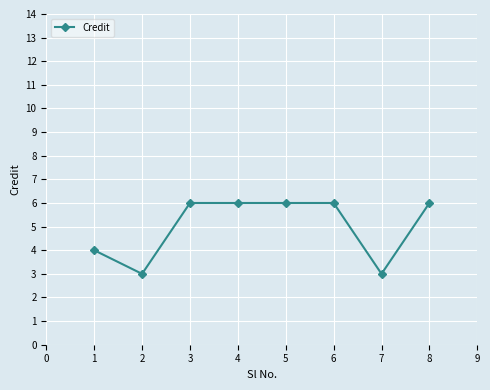

What is the value of the 2nd point from the left?

3